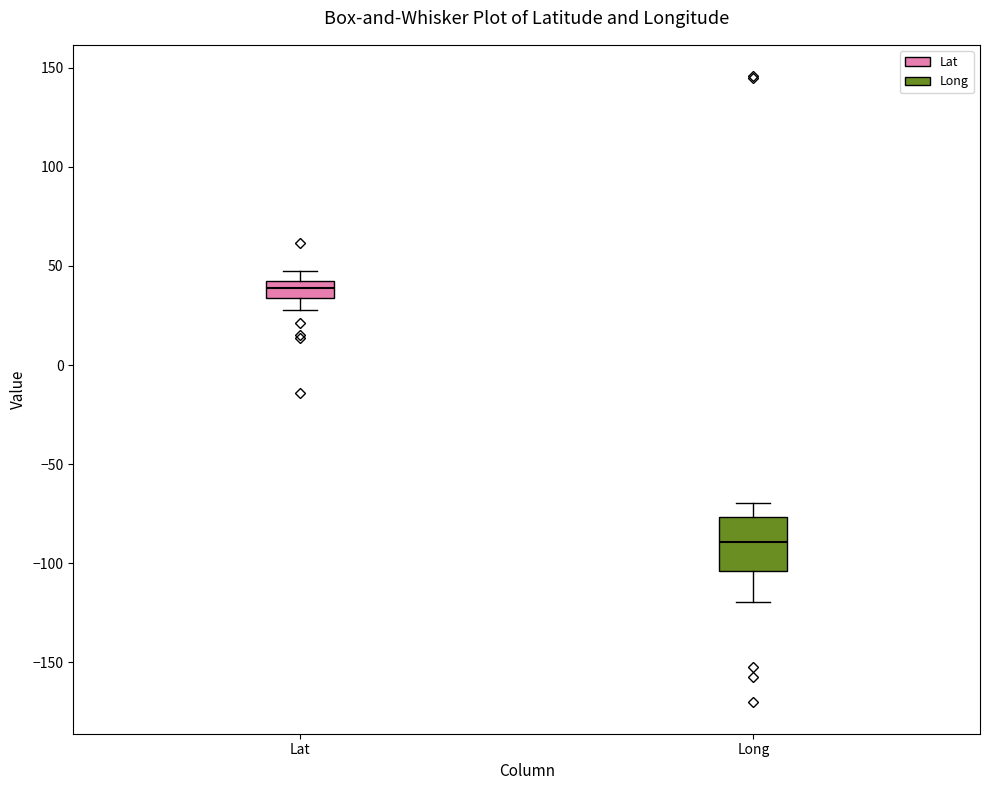

Where is the lower edge of the box for Lat on the y-axis? The values are not printed on the chart, so give them approximately, as read against the axis.

35